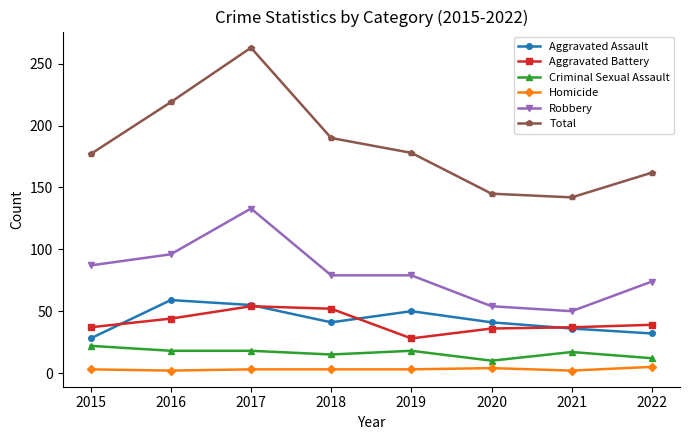

The value of Aggravated Battery at 2017 is 92. True or false?

False